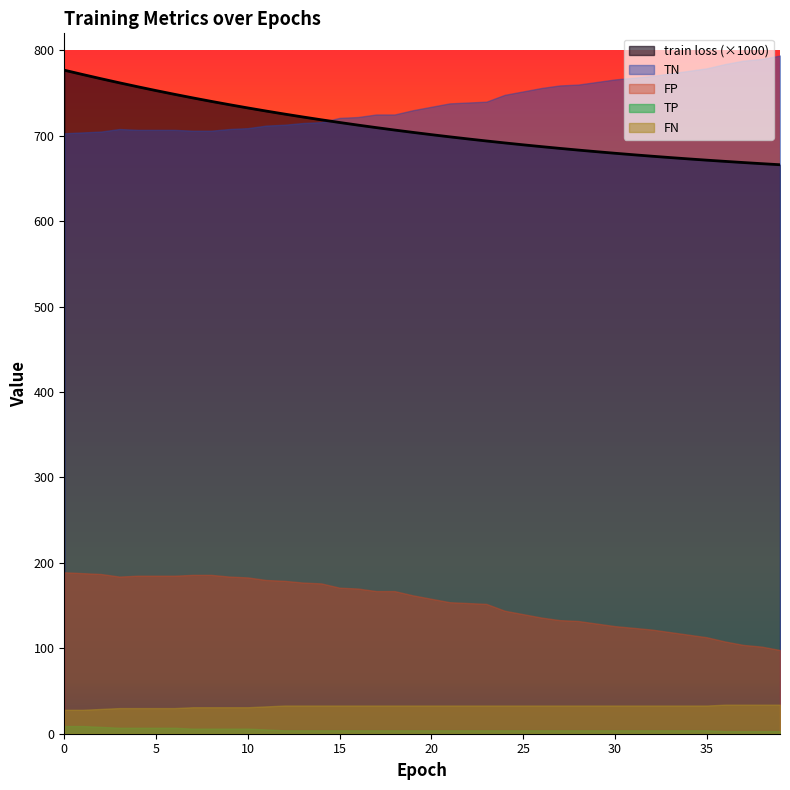

What is the spread (max minus min) of values at 30?

762.0